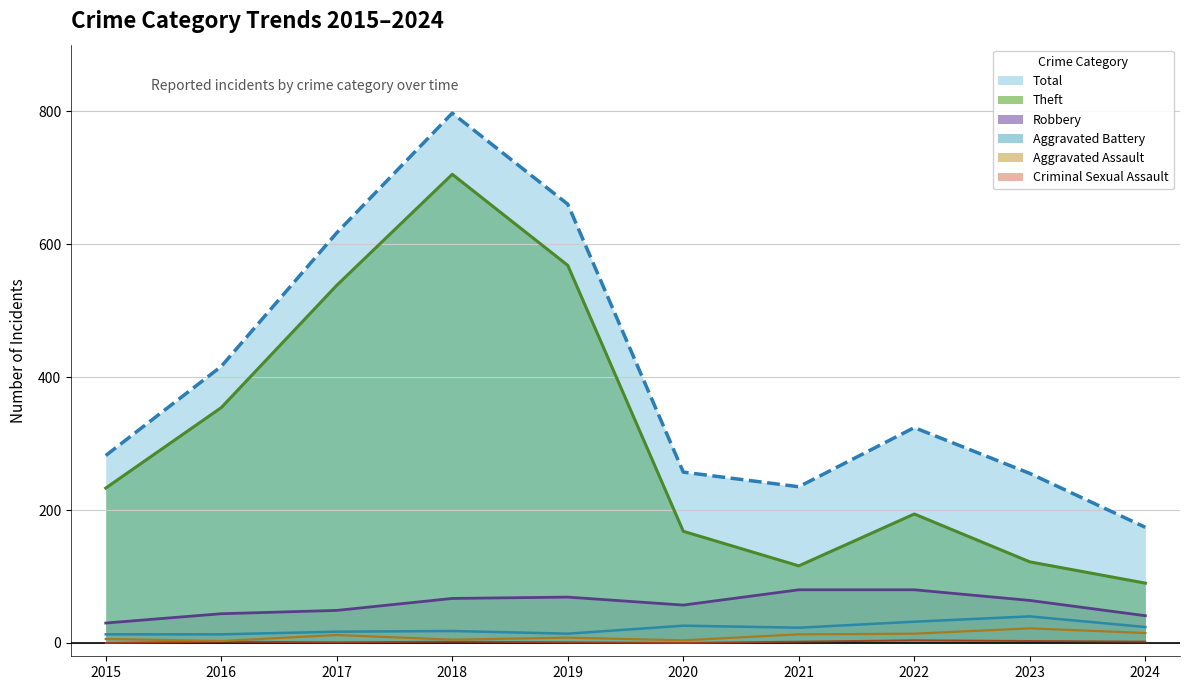

Which series changed the most between 2019 and 2021?

Theft